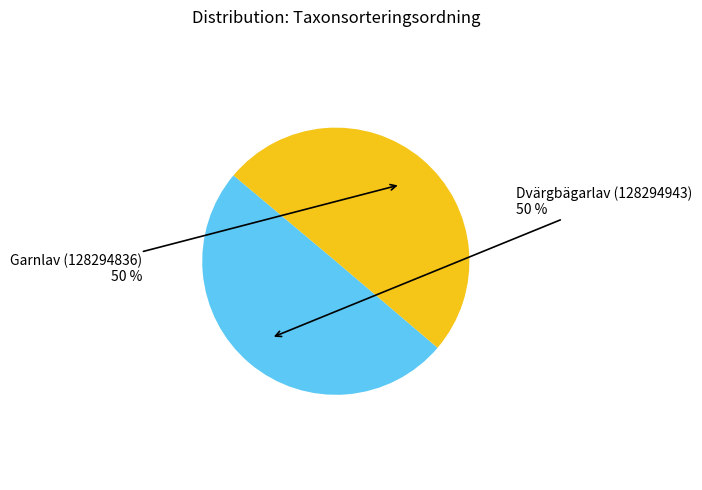

To the nearest percent, what is the average slice percentage?

50%